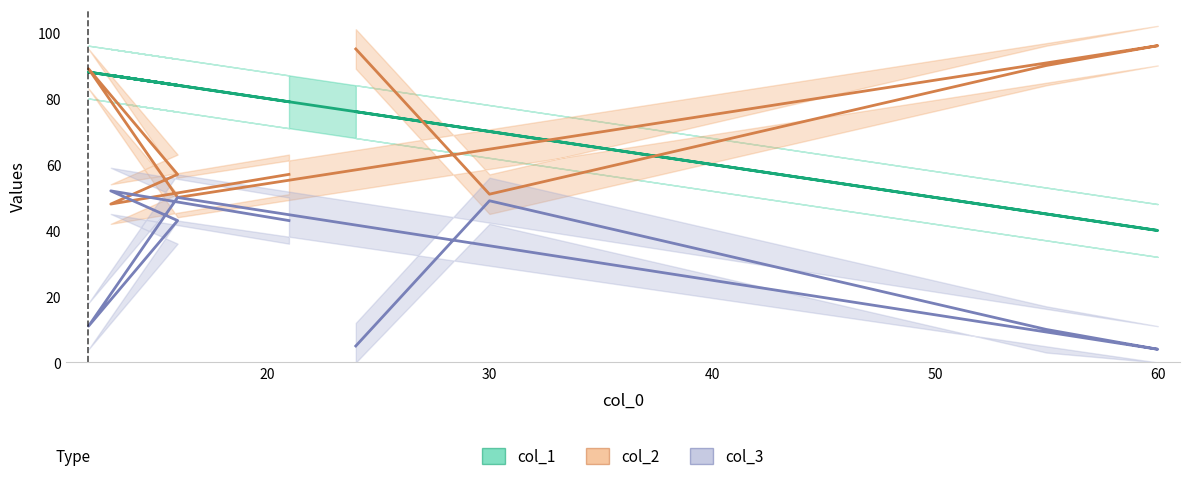

Between 16 and 13, which is larger?

13